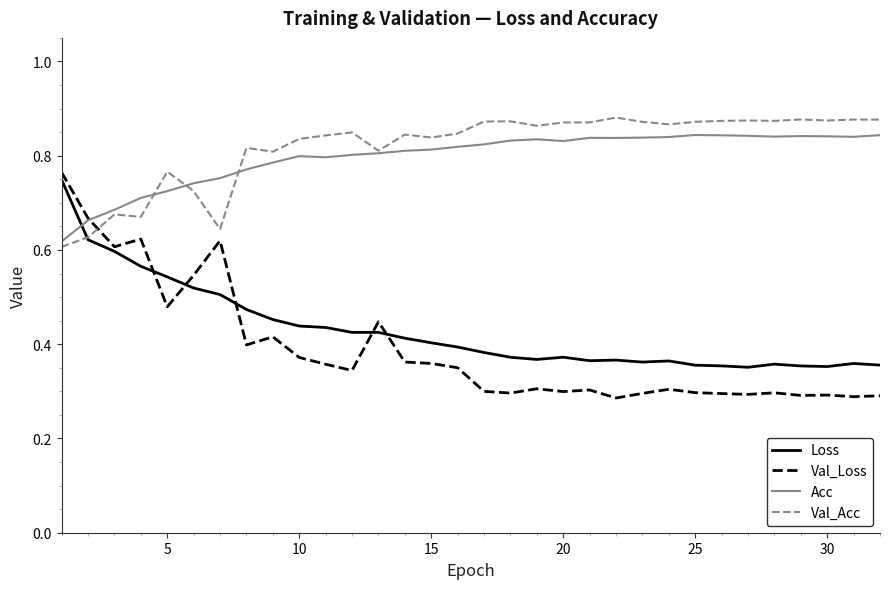

True or false: Acc and Val_Loss cross at least once.

True